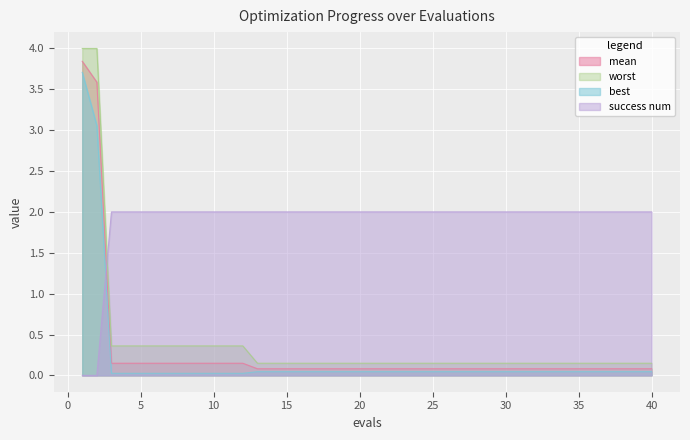

Which series has the largest total across all categories?

success num